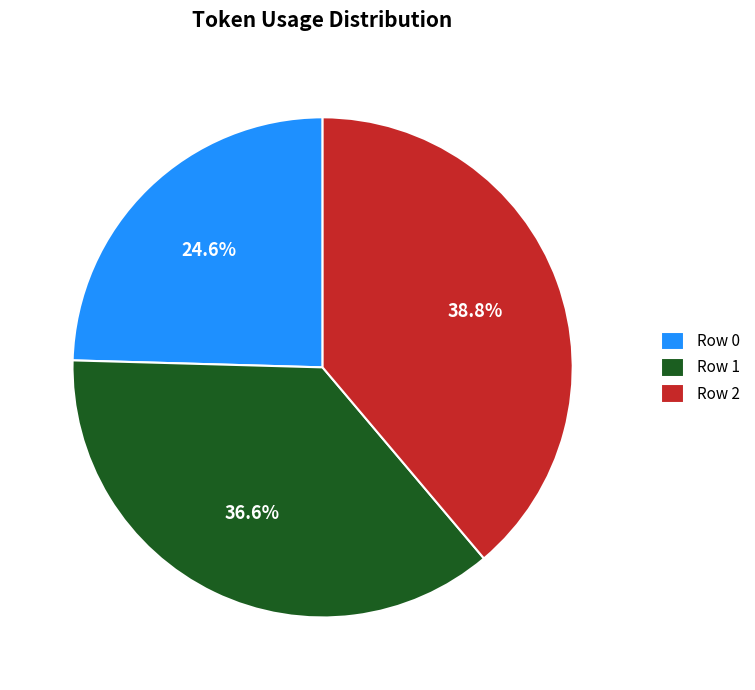

What is the total percentage of Row 0 and Row 2?

63.4%